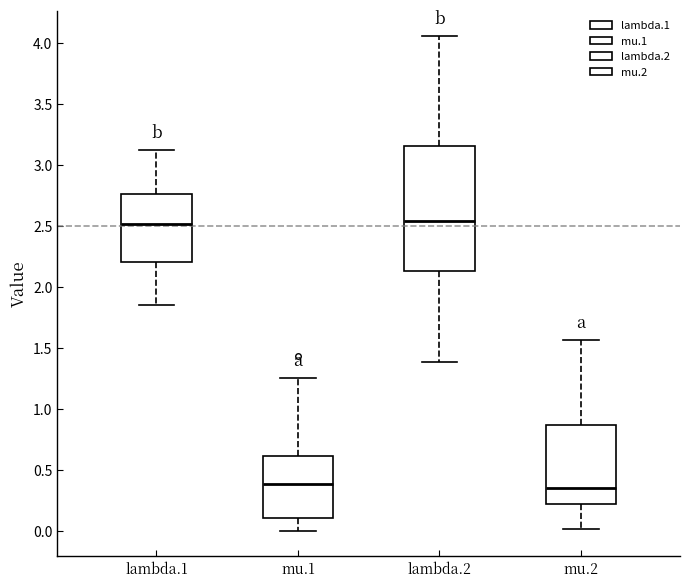

Where does the lower whisker of the box for lambda.1 end on the y-axis? The values are not printed on the chart, so give them approximately, as read against the axis.

1.85